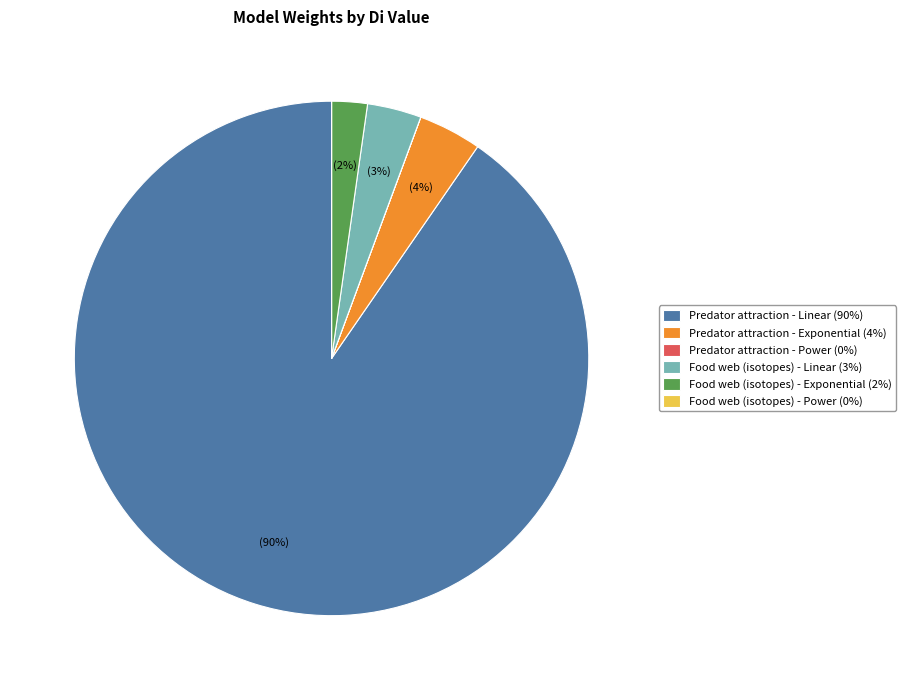

Which category has the biggest portion of the pie?

Predator attraction - Linear